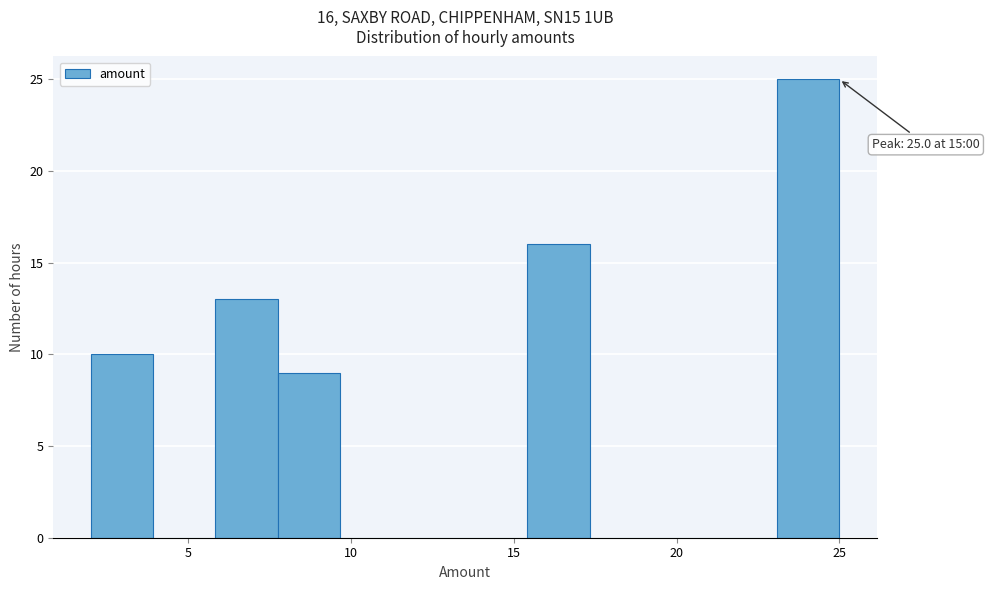

Around what value on the x-axis is the tallest bar? Give the approximate position of its centre, as read against the axis.

24.0